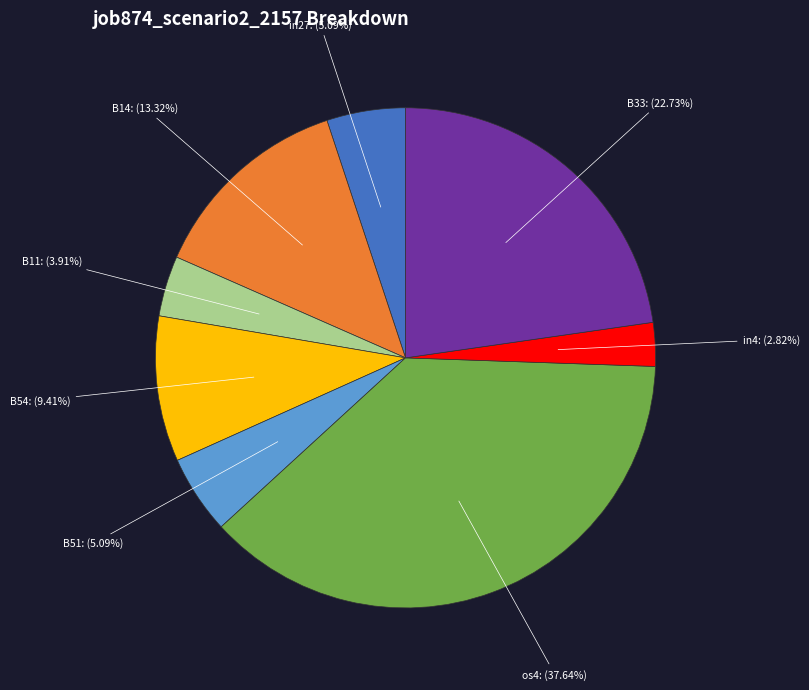

Is os4 the majority of the pie?

No